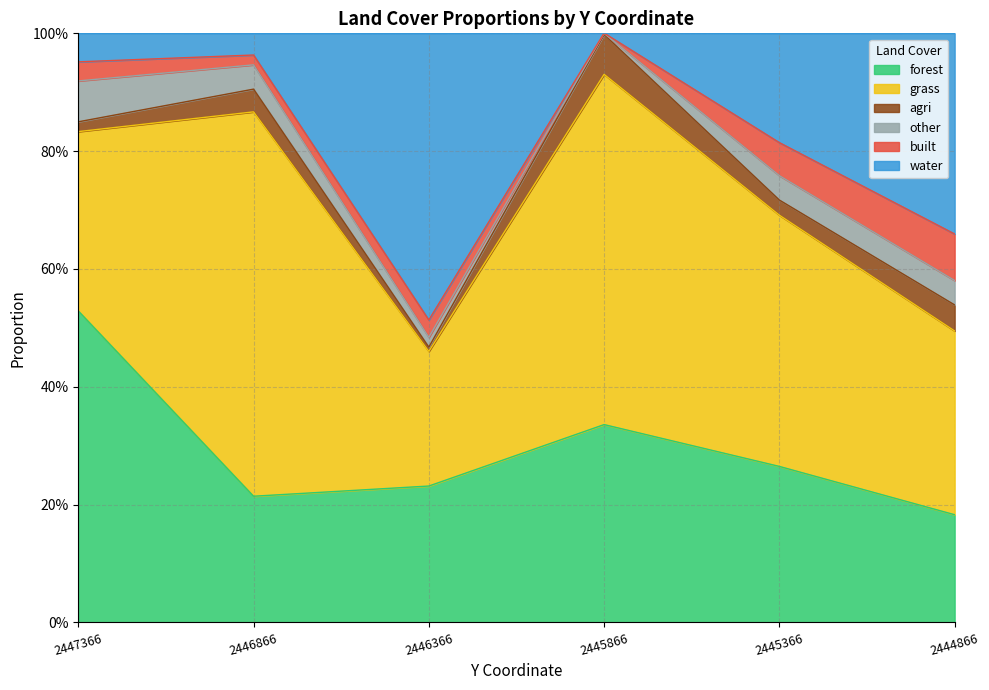

True or false: forest and other intersect in this chart.

False